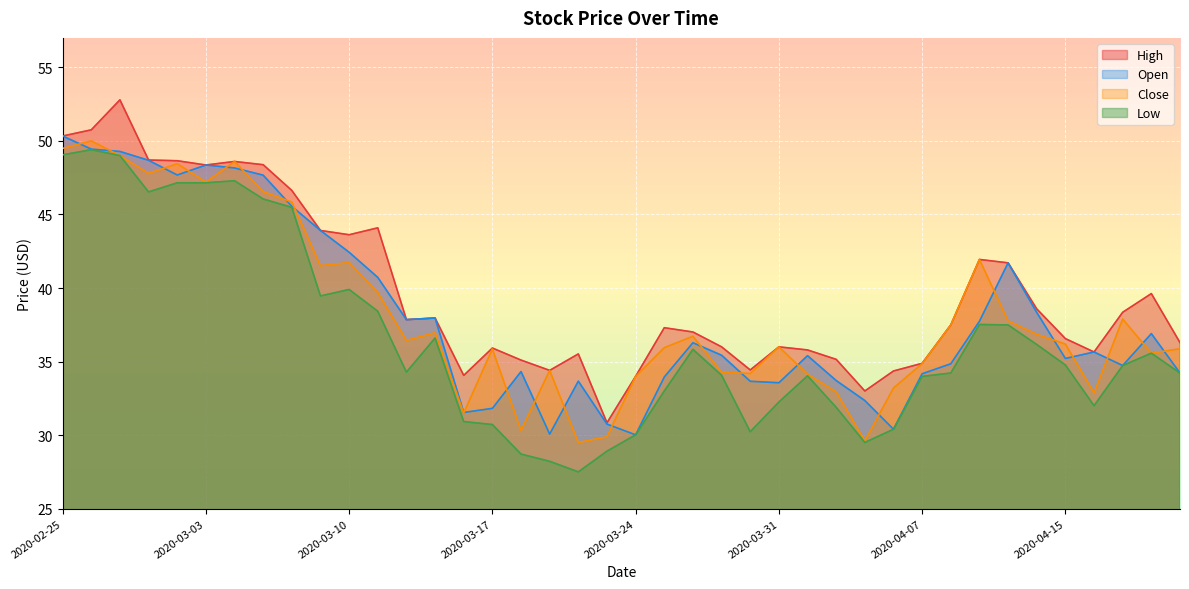

True or false: High has a value of 34.4 at 2020-04-06.

True